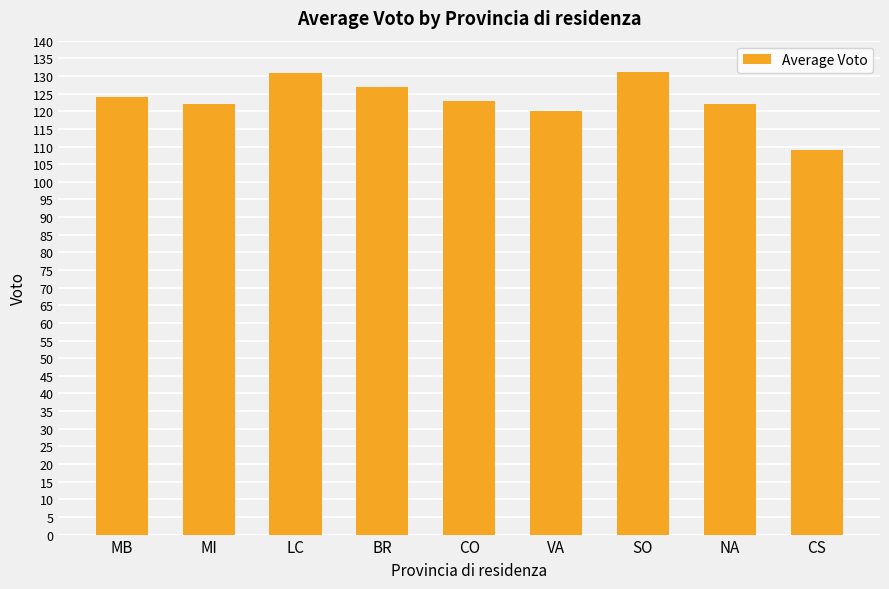

Which category has the lowest value across all series?

CS